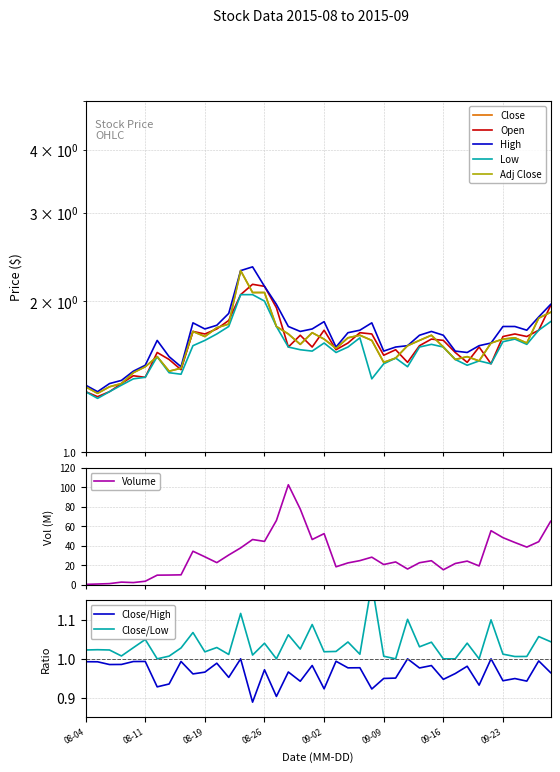

What is the difference between the maximum and minimum values in the Close series?

1.0